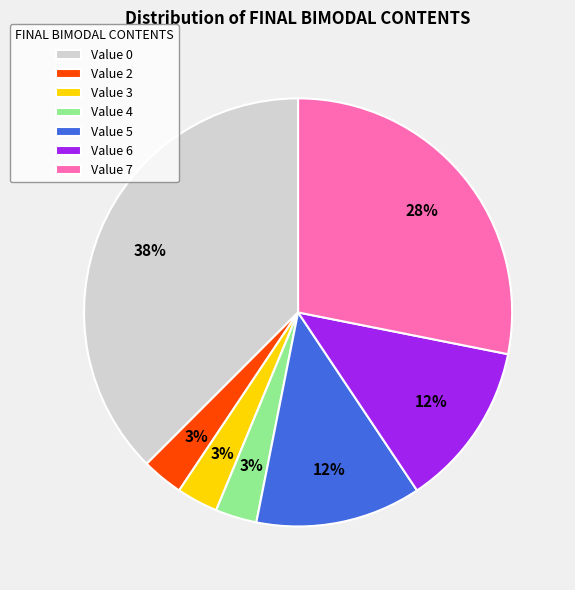

Count the number of slices in the pie.

7